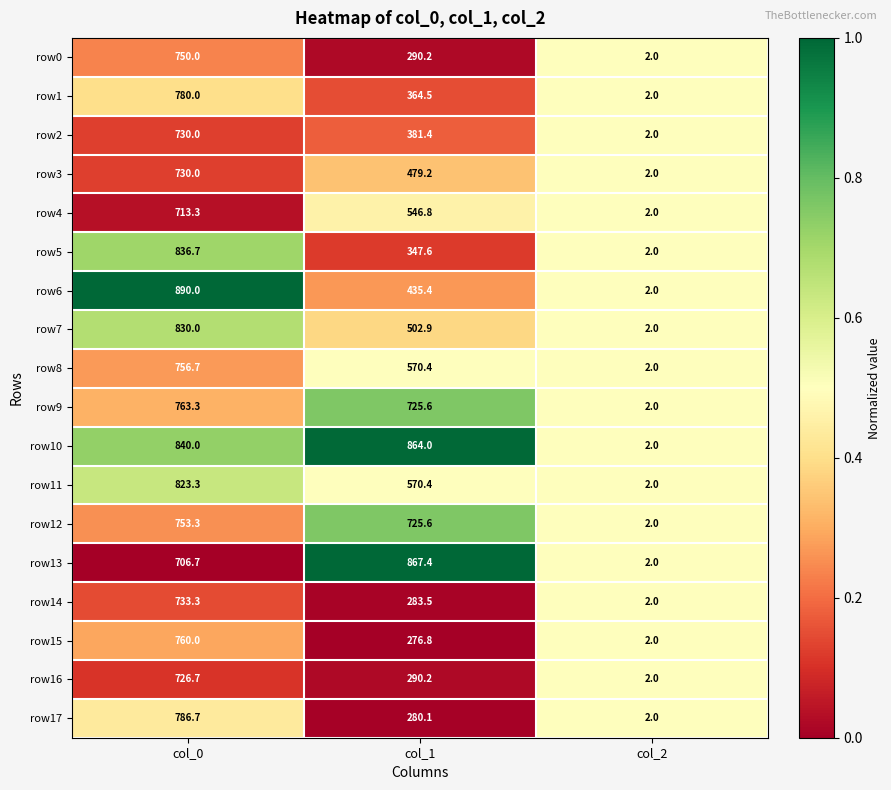

At which category is the sum across all series the highest?

col_0